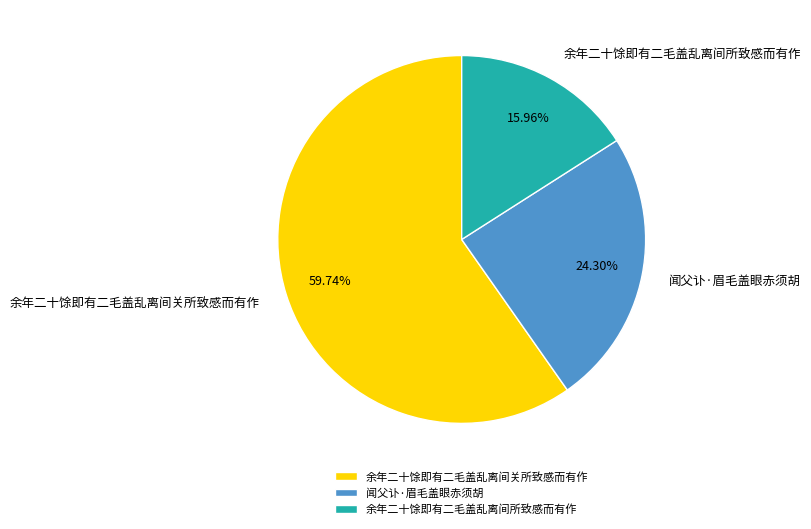

Rank the categories by value from lowest to highest.

余年二十馀即有二毛盖乱离间所致感而有作, 闻父讣·眉毛盖眼赤须胡, 余年二十馀即有二毛盖乱离间关所致感而有作